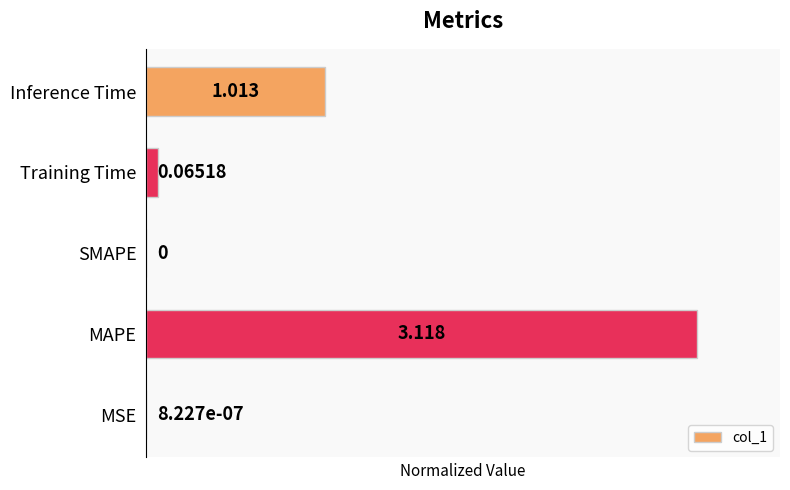

Between MAPE and Training Time, which is larger?

MAPE